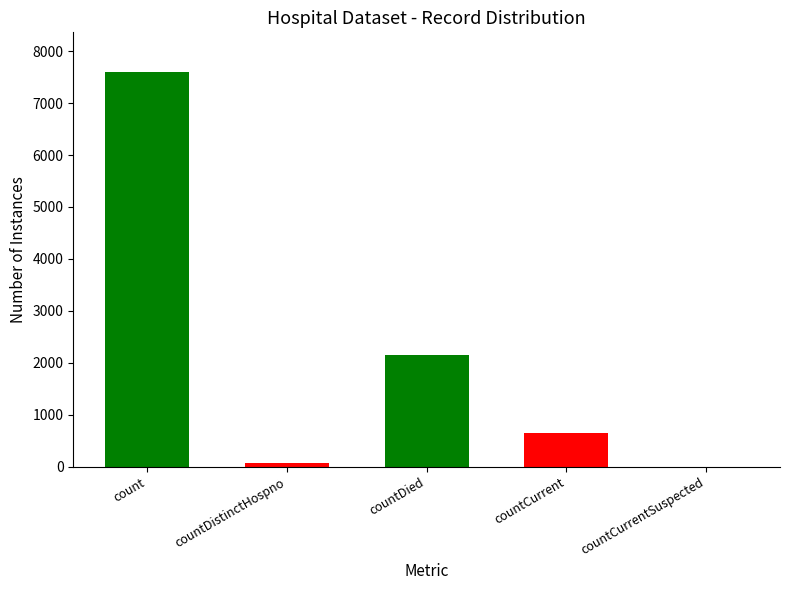

What is the sum of all values?

10470